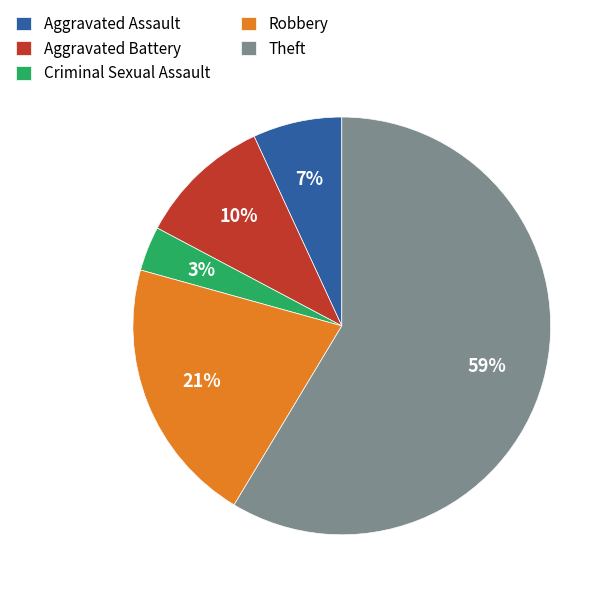

To the nearest percent, what is the average slice percentage?

20%